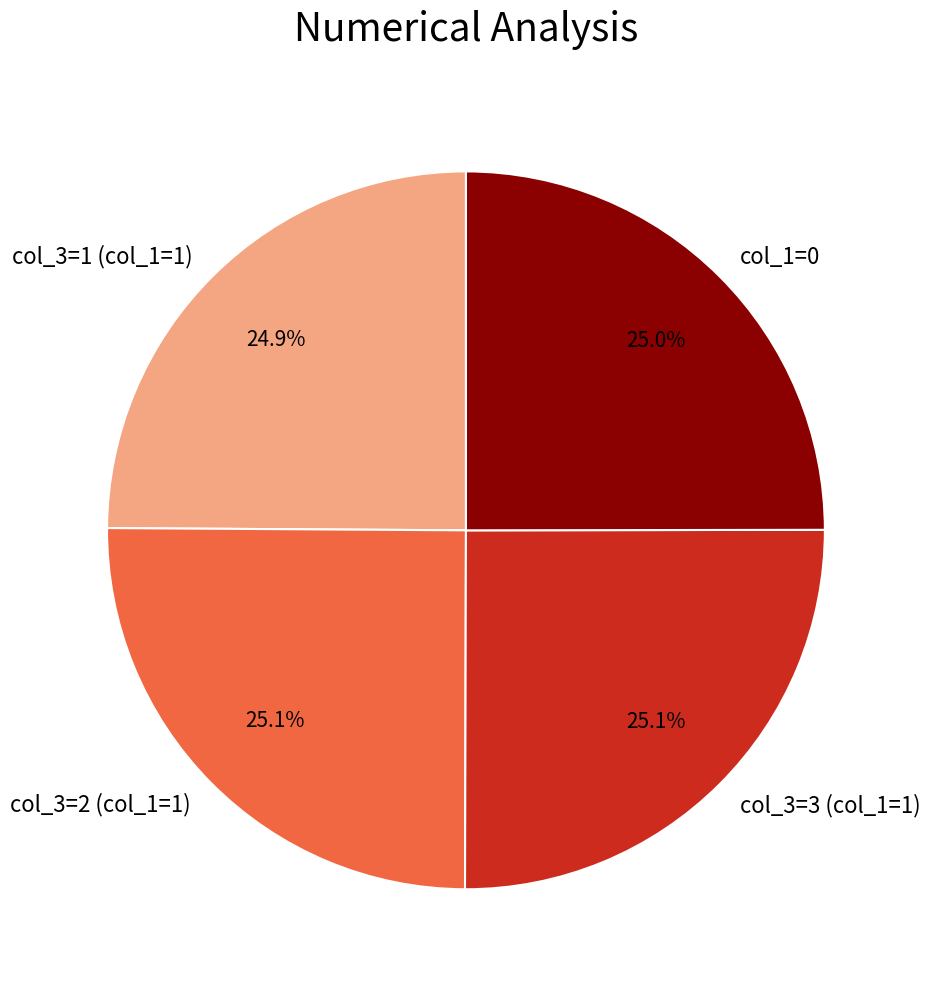

Approximately how many times larger is the value at col_1=0 compared to col_3=1 (col_1=1)?

1.0